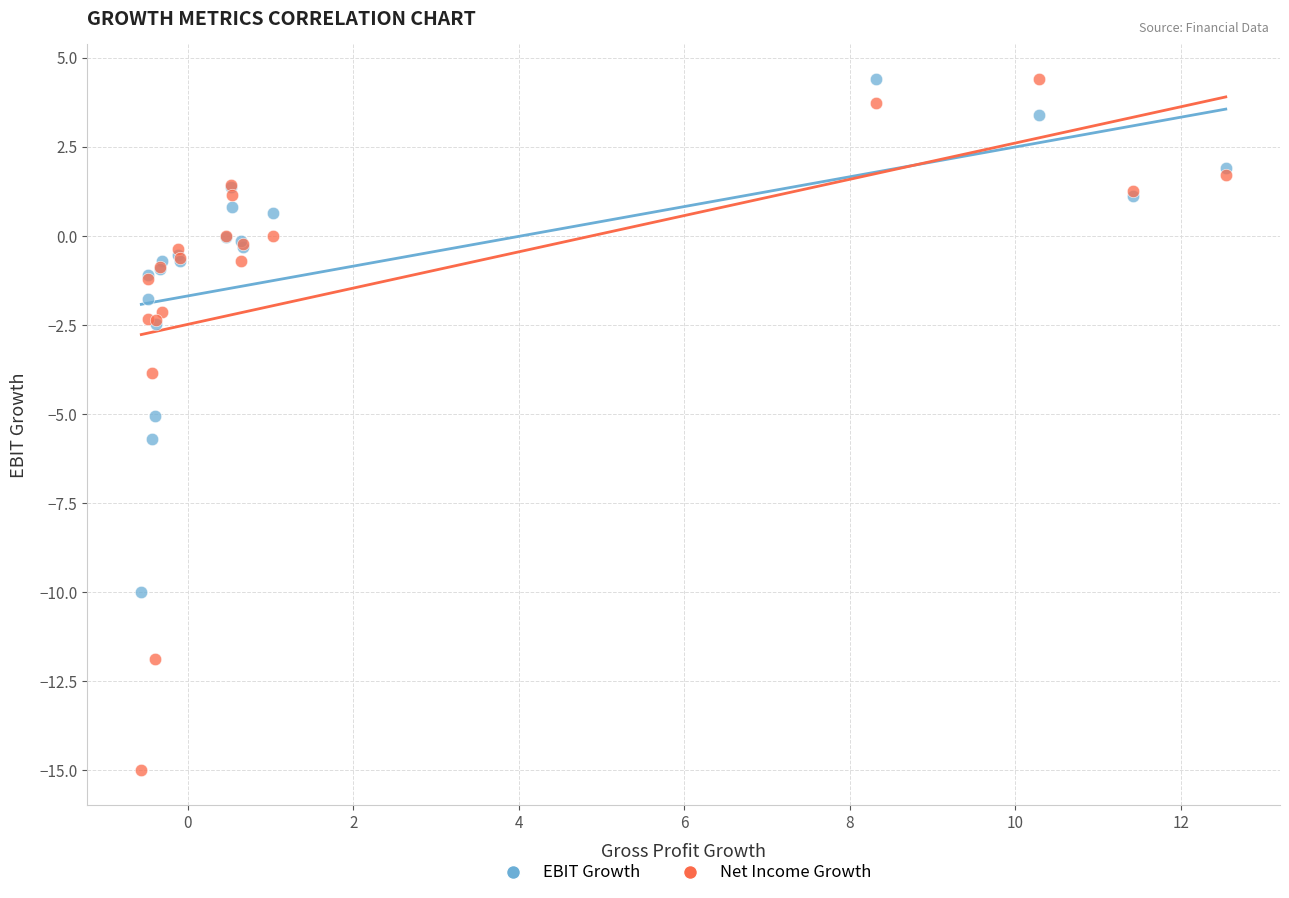

Which series has the widest spread of Y values?

Net Income Growth